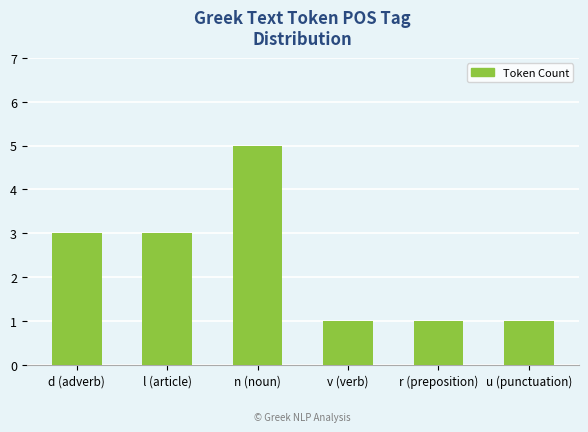

What is the label of the 2nd bar from the left?

l (article)